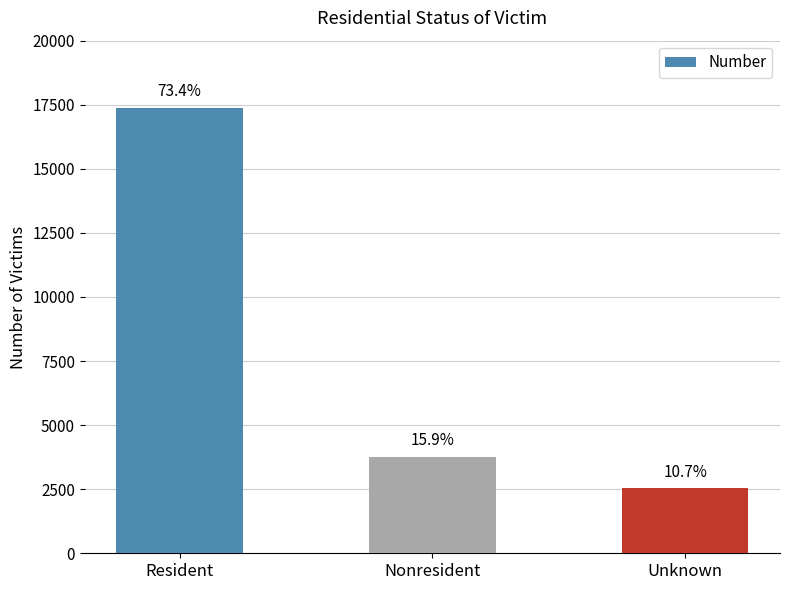

What is the label of the 1st bar from the right?

Unknown